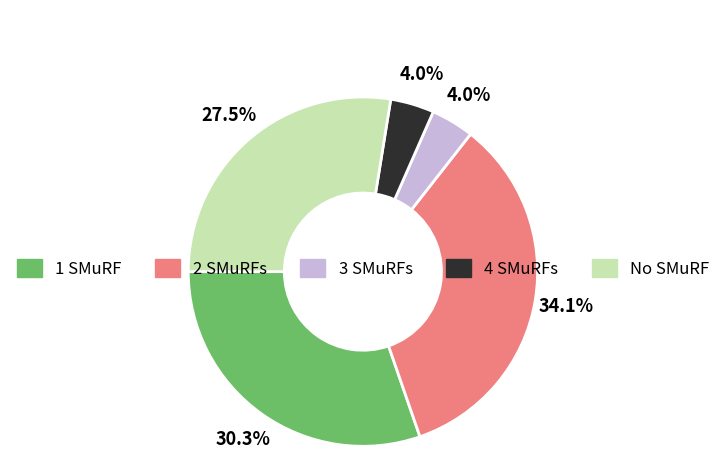

Is there a majority slice in this chart?

No